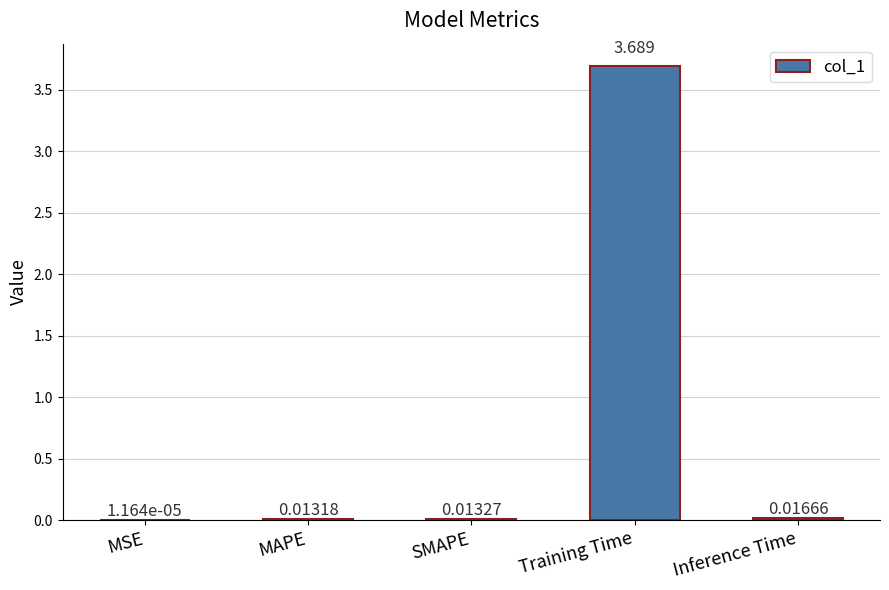

What is the change in value from Training Time to Inference Time?

-3.7